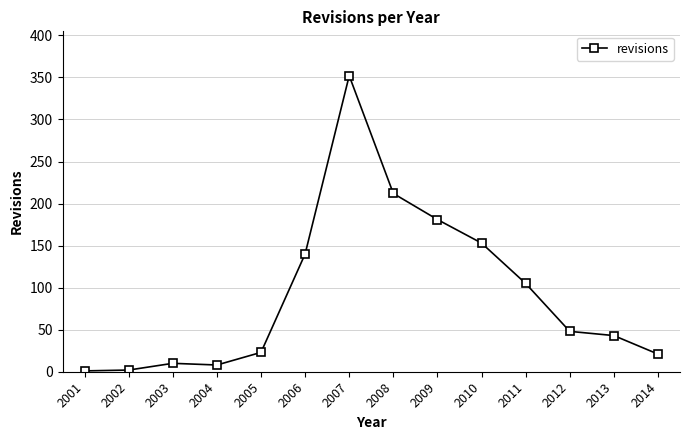

True or false: the data has more than 0 interior local peaks.

True